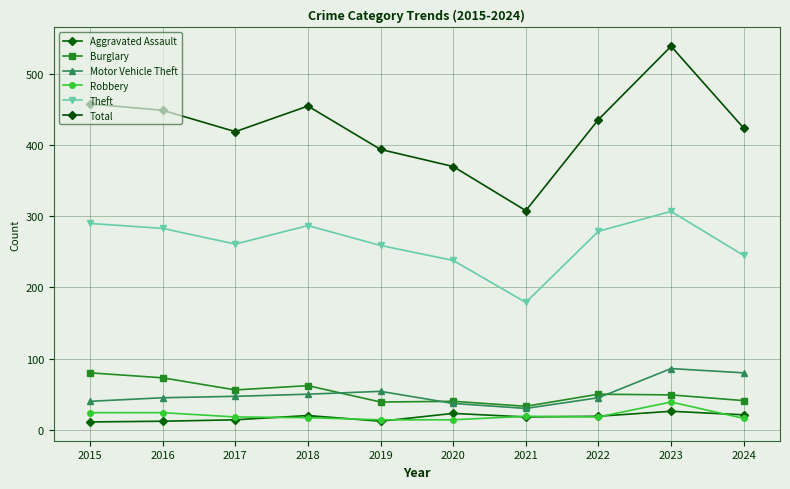

How many series are shown in this chart?

6